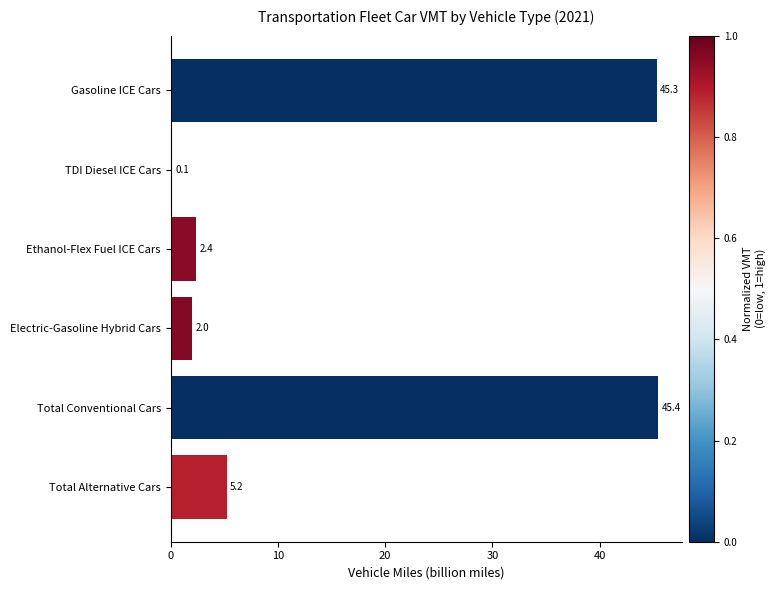

What is the change in value from TDI Diesel ICE Cars to Total Alternative Cars?

+5.1